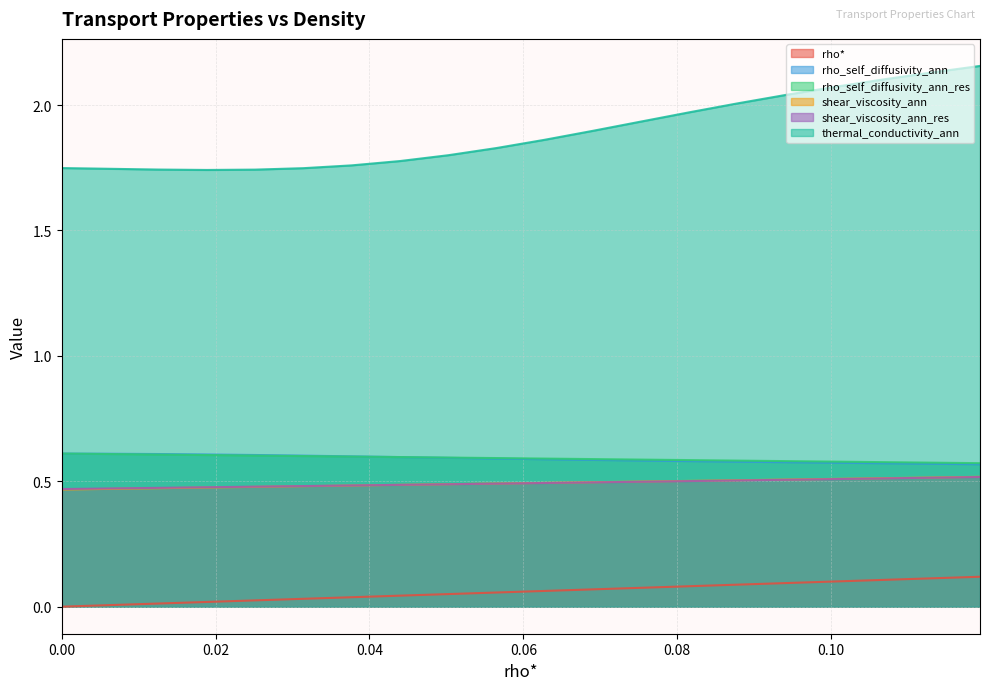

What is the total value across all series at 0.1005025125628141?

4.3